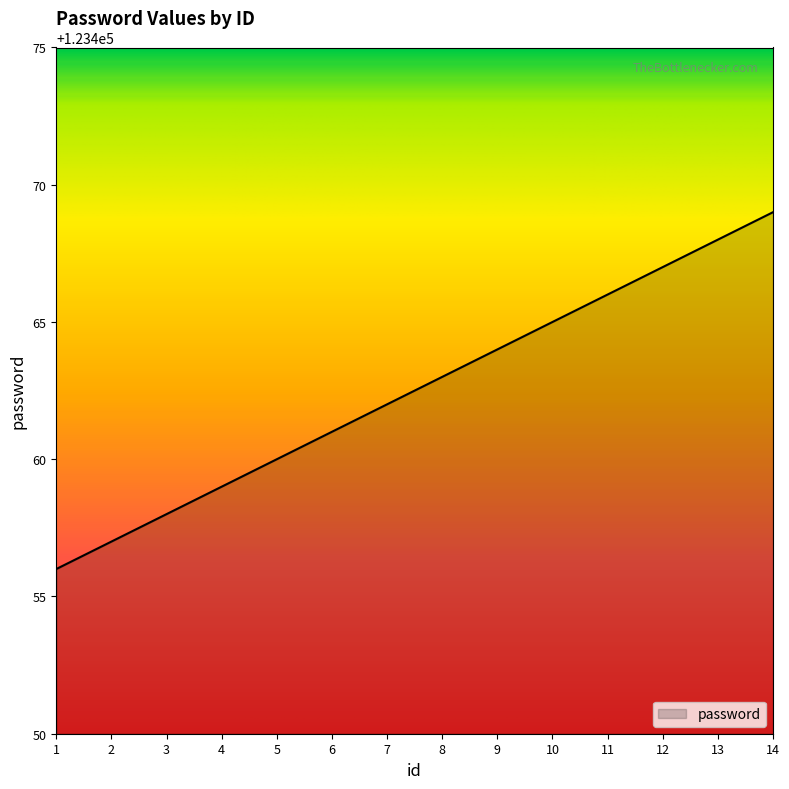

Rank the categories by value from highest to lowest.

14, 13, 12, 11, 10, 9, 8, 7, 6, 5, 4, 3, 2, 1